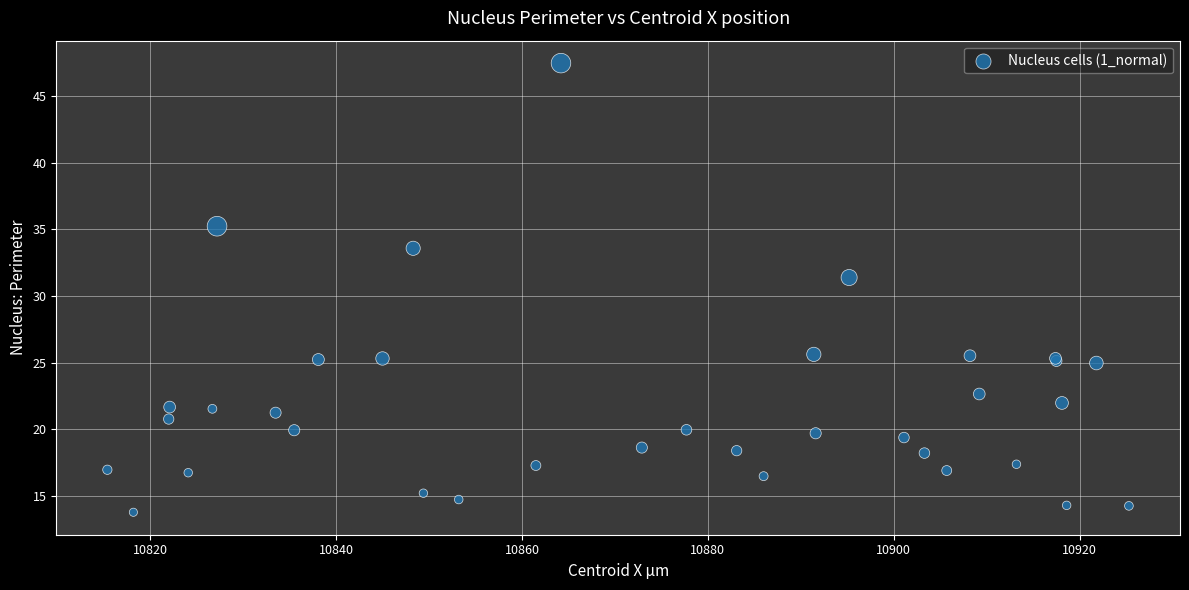

What Y value in the scatter plot is closest to 30?

31.4